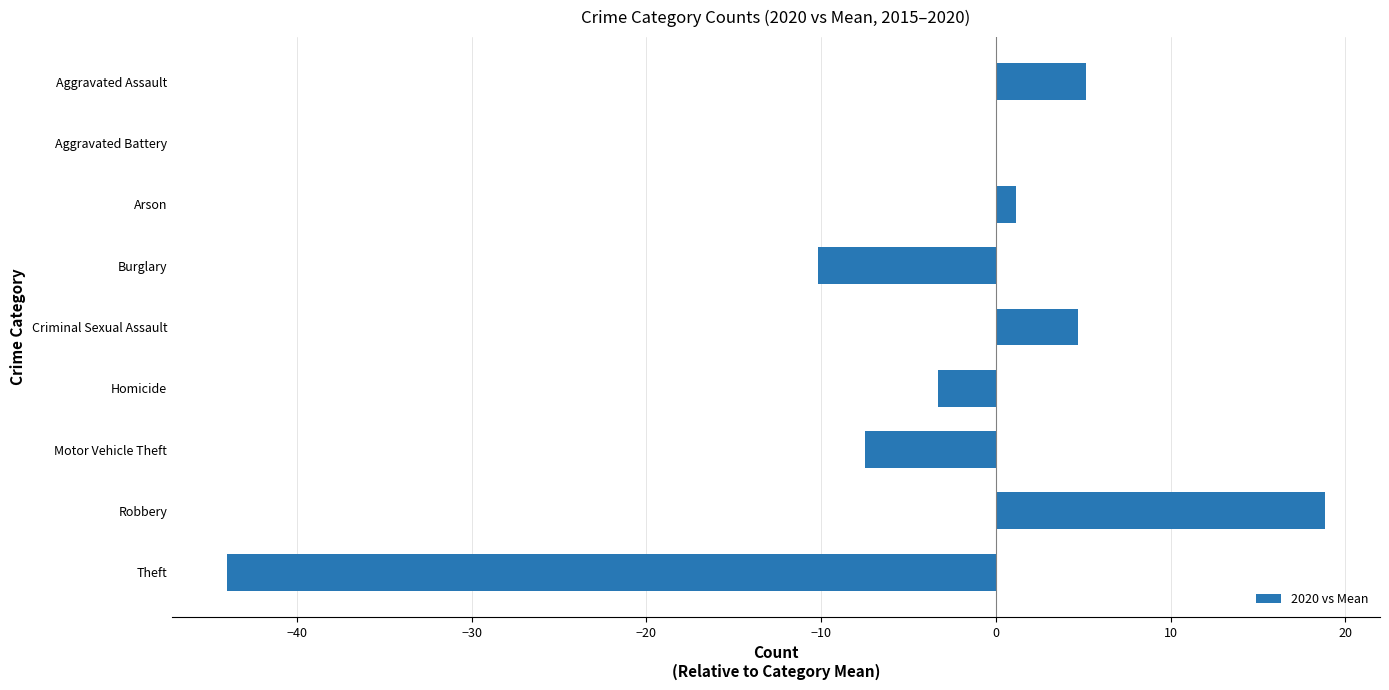

What is the sum of all values?

-35.2